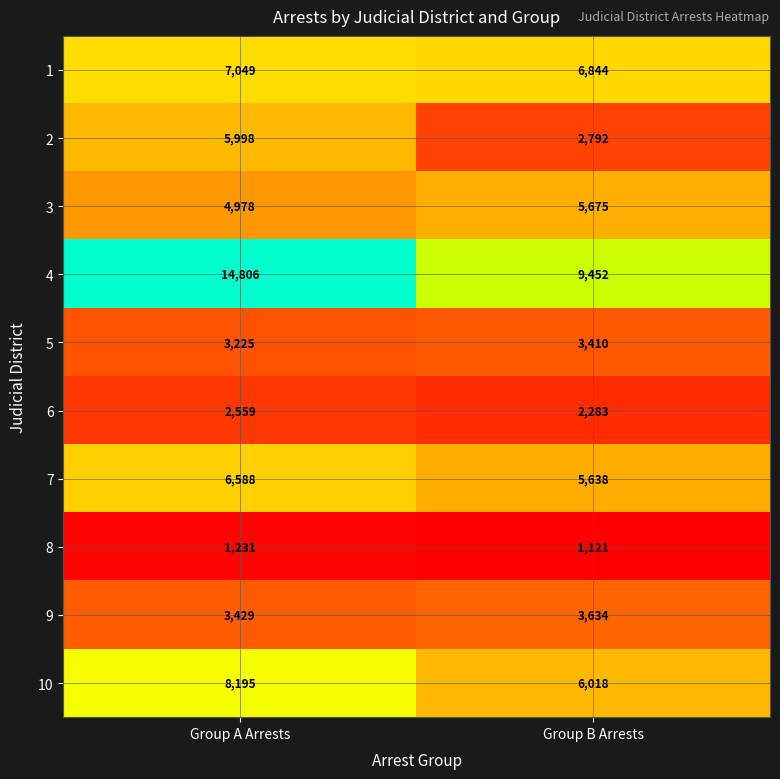

What is the approximate value of 6 at Group A Arrests?

2559